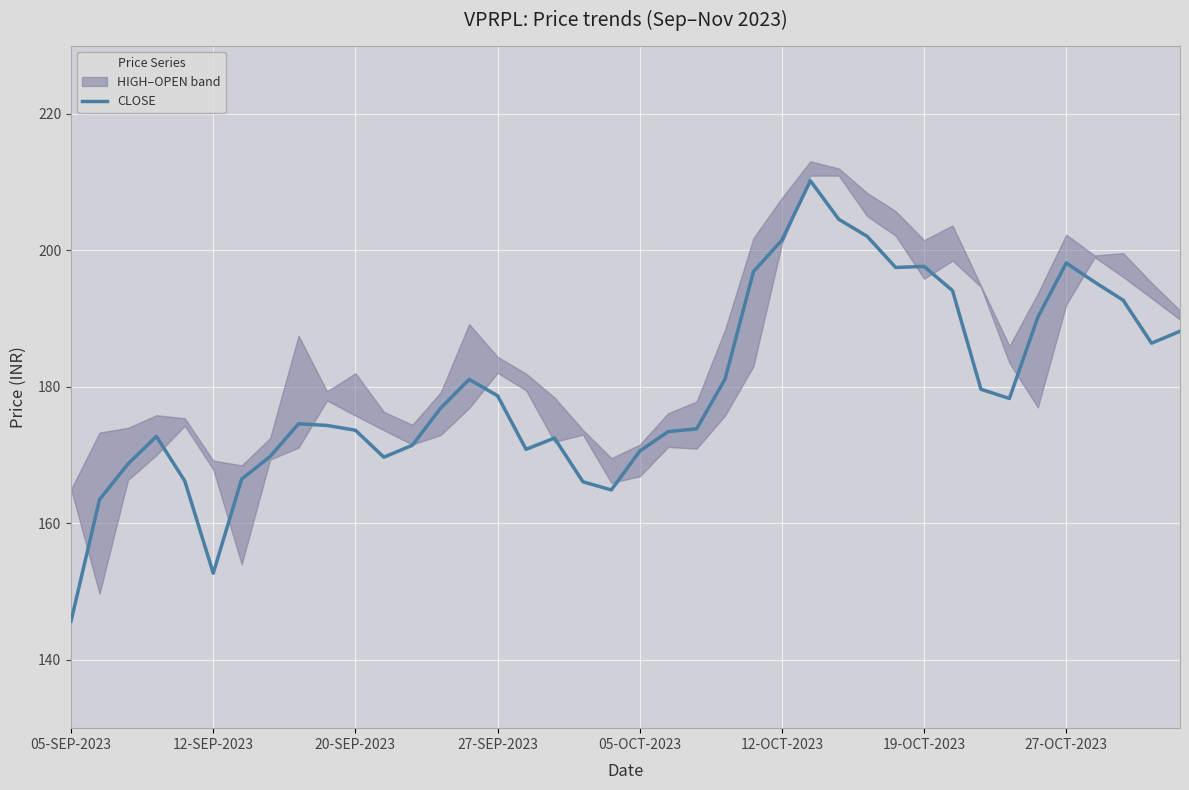

True or false: the data has more than 1 interior local peaks.

True